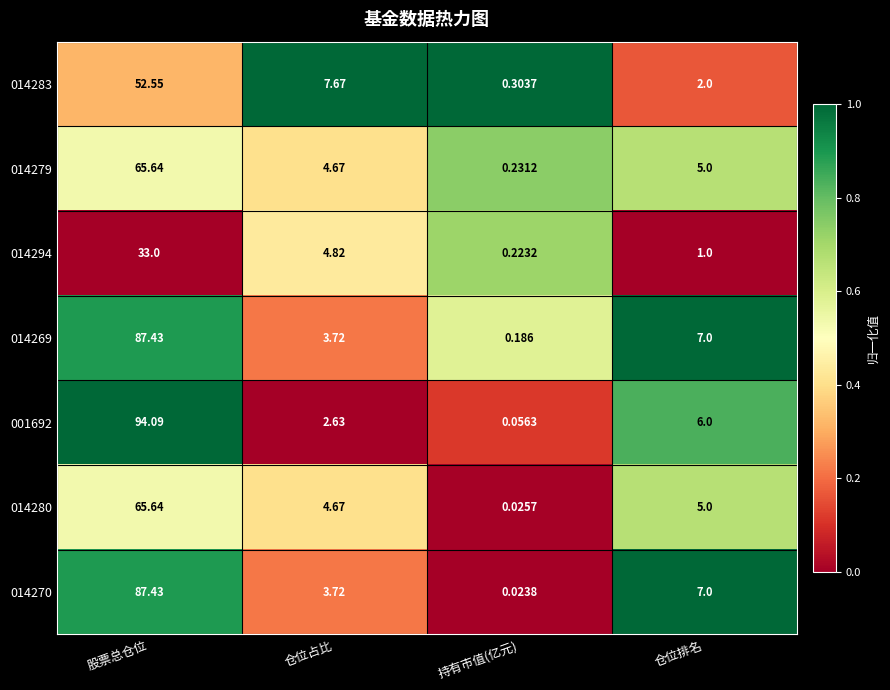

Which label corresponds to the largest value in the chart?

股票总仓位